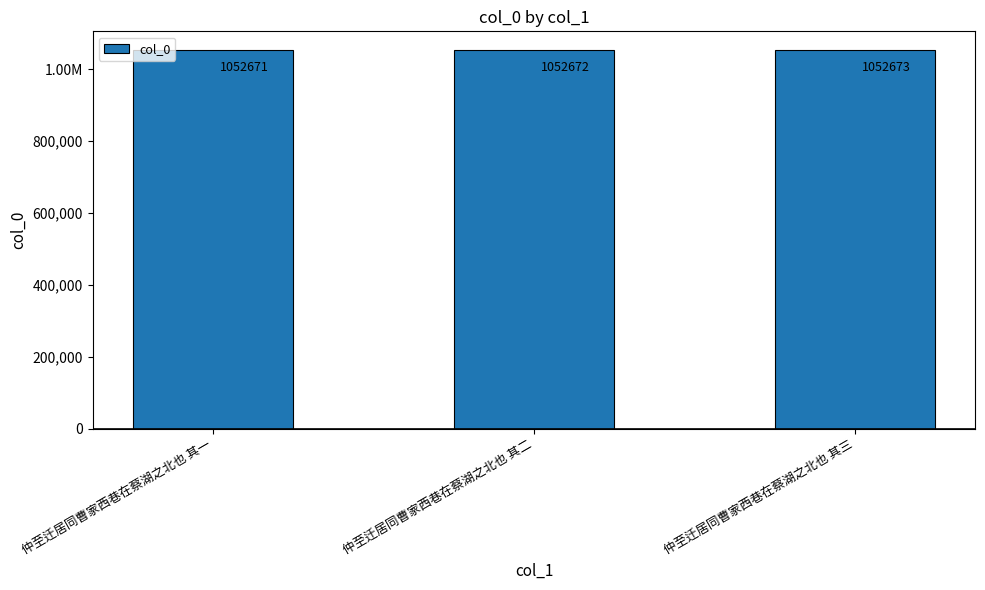

Does the chart contain any negative values?

No